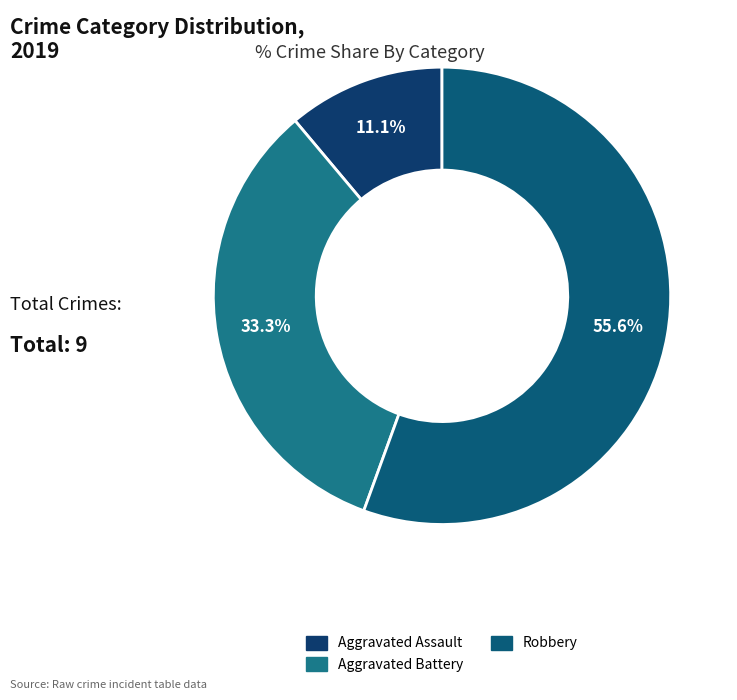

To the nearest percent, what is the difference between the largest and smallest slice percentages?

44%